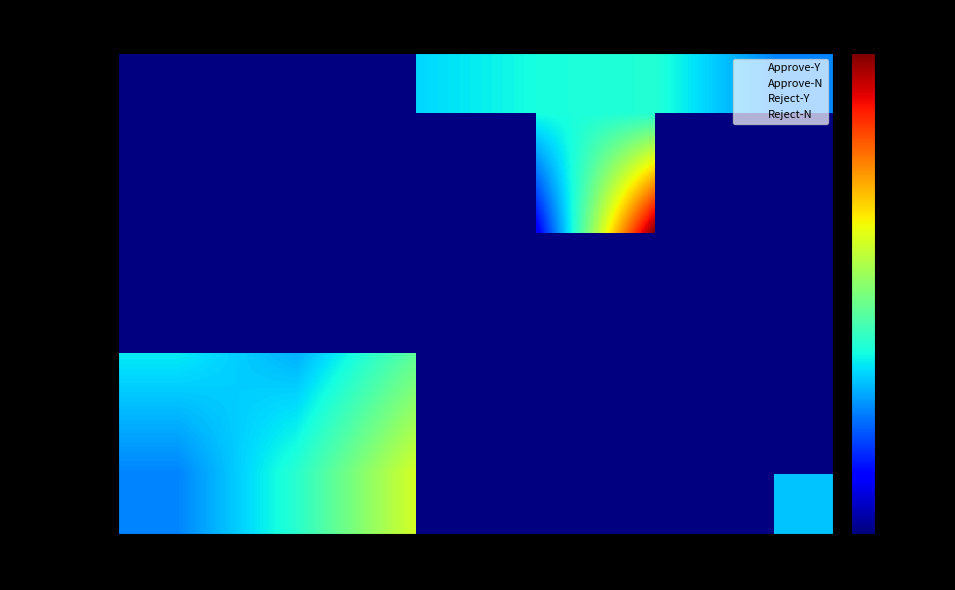

Where is Reject-N nearest to the value 15112?

550-600